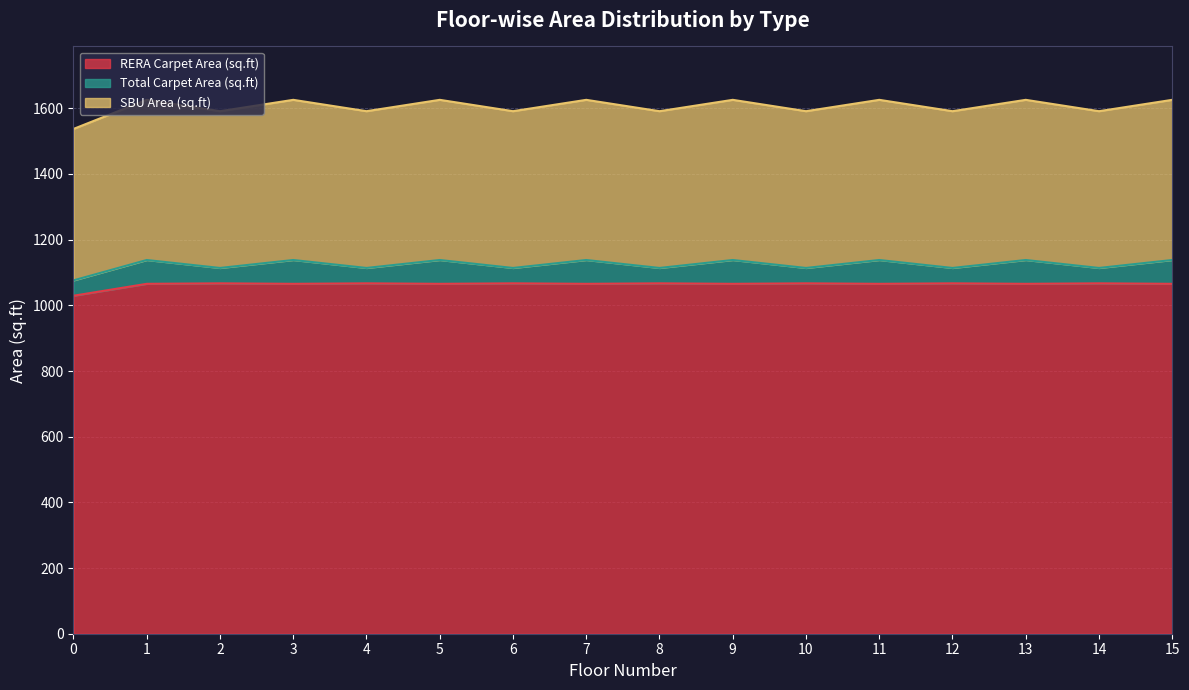

What is the difference between the SBU Area (sq.ft) values at 0 and 3?

88.6